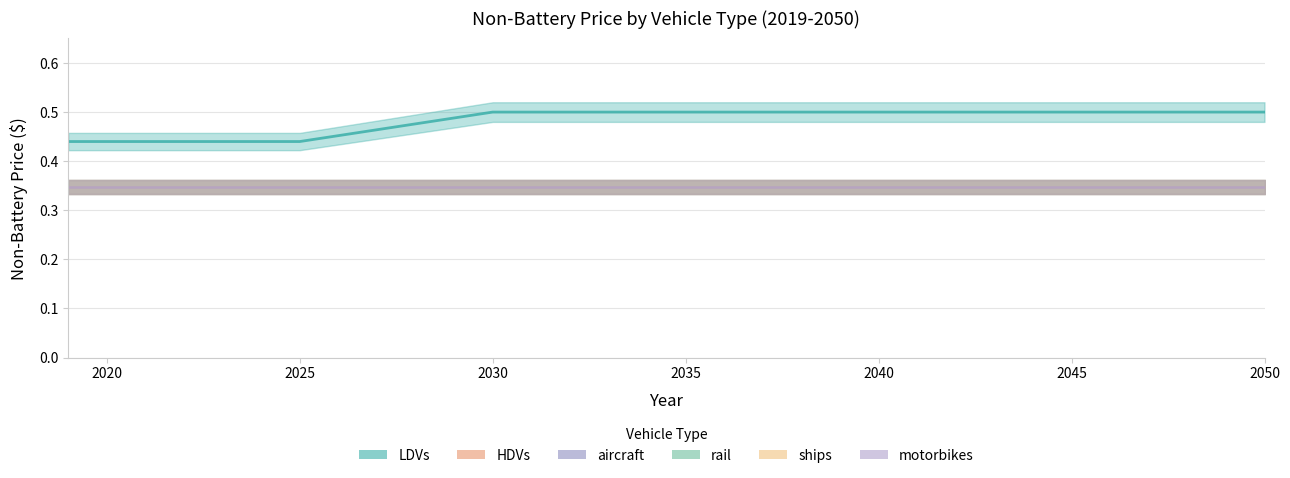

How many lines are shown in the chart?

6